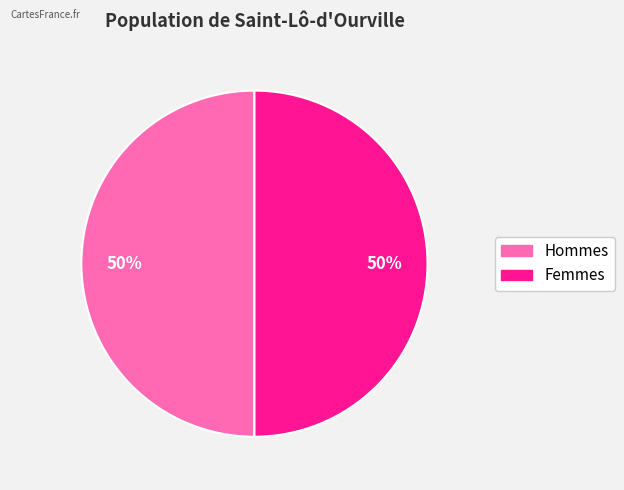

To the nearest percent, what is the combined percentage of Hommes and Femmes?

100%